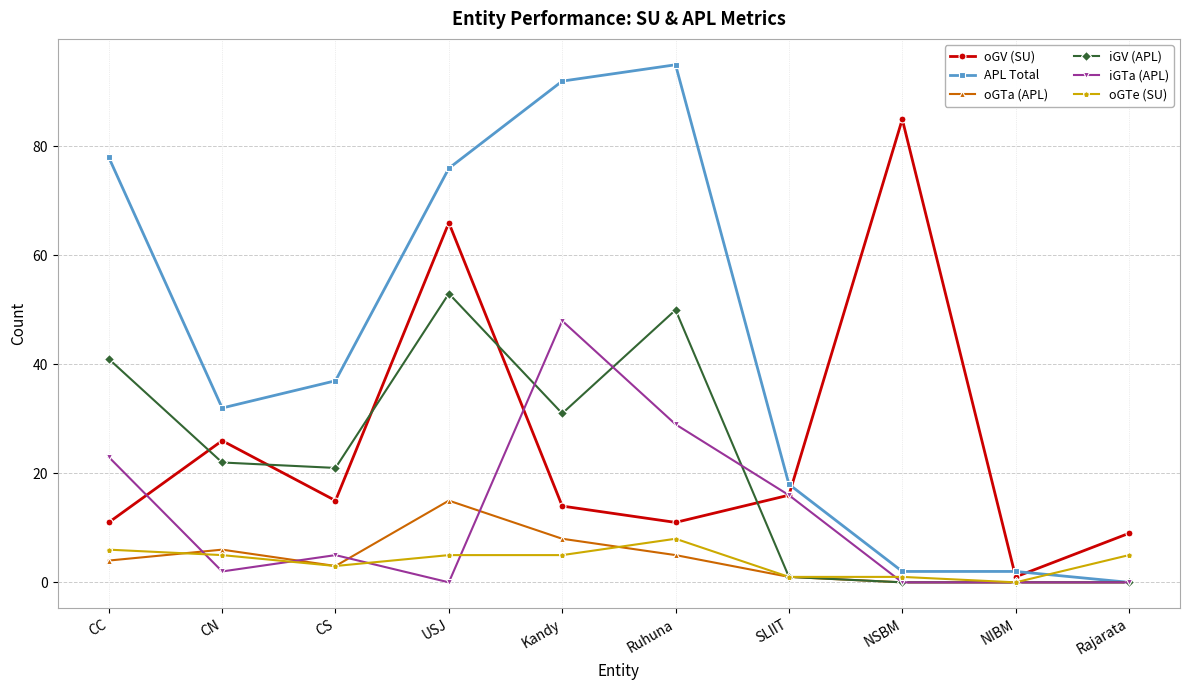

Is it true that oGV (SU) equals 9 at Rajarata?

True